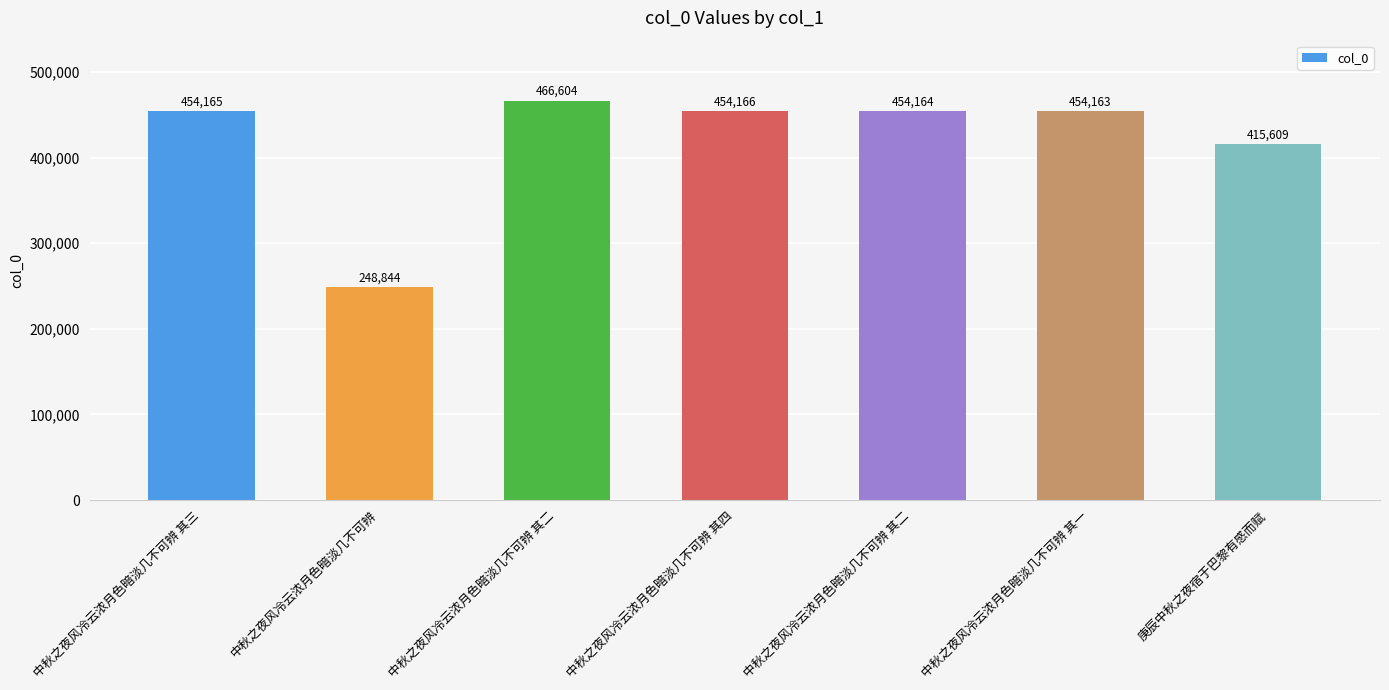

What is the greatest value displayed?

466604